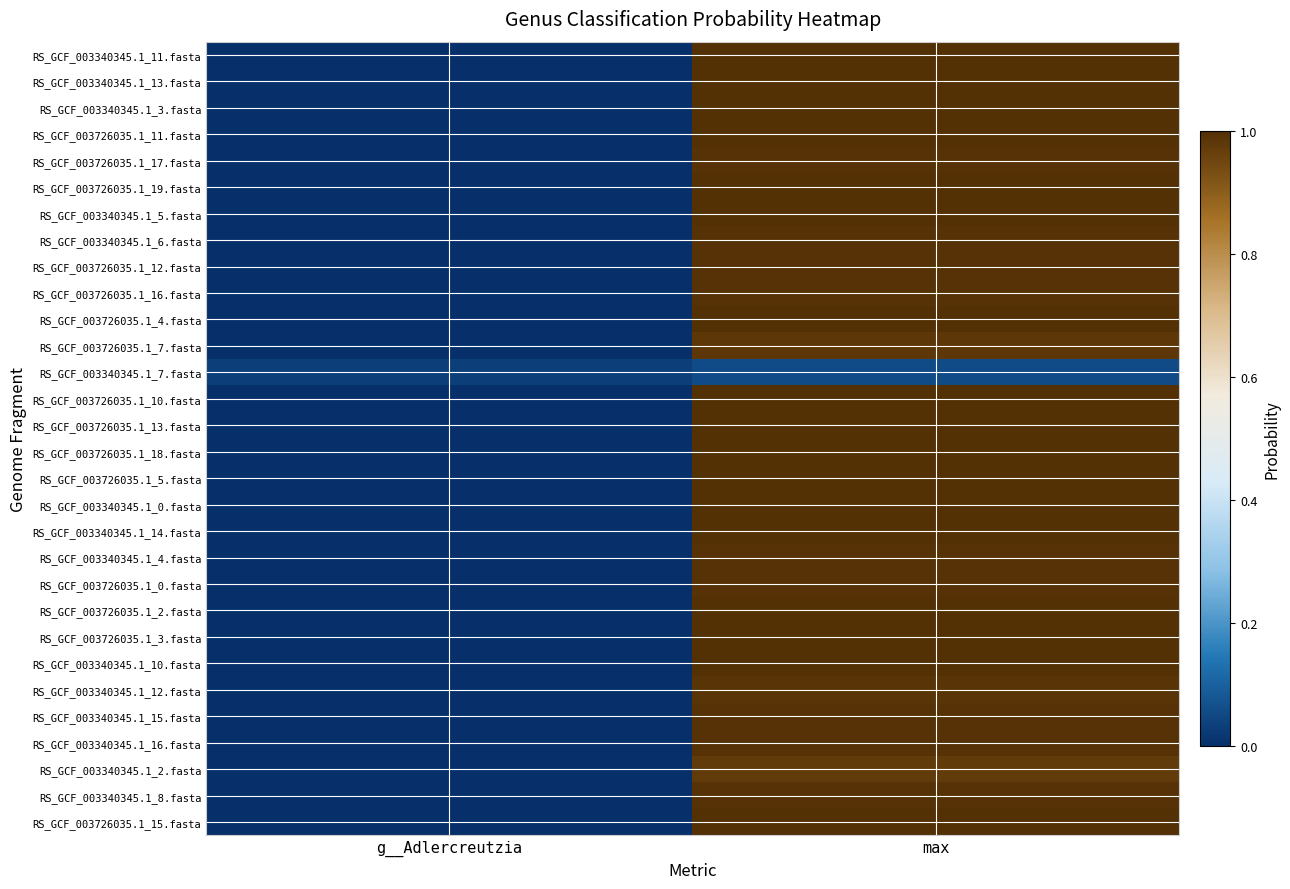

Rank the series at max from highest to lowest value.

RS_GCF_003340345.1_3.fasta, RS_GCF_003726035.1_5.fasta, RS_GCF_003726035.1_13.fasta, RS_GCF_003726035.1_18.fasta, RS_GCF_003726035.1_19.fasta, RS_GCF_003726035.1_10.fasta, RS_GCF_003340345.1_11.fasta, RS_GCF_003340345.1_13.fasta, RS_GCF_003726035.1_11.fasta, RS_GCF_003340345.1_0.fasta, RS_GCF_003340345.1_14.fasta, RS_GCF_003340345.1_5.fasta, RS_GCF_003726035.1_15.fasta, RS_GCF_003726035.1_4.fasta, RS_GCF_003726035.1_2.fasta, RS_GCF_003726035.1_3.fasta, RS_GCF_003340345.1_10.fasta, RS_GCF_003340345.1_8.fasta, RS_GCF_003726035.1_16.fasta, RS_GCF_003726035.1_17.fasta, RS_GCF_003340345.1_15.fasta, RS_GCF_003726035.1_12.fasta, RS_GCF_003340345.1_4.fasta, RS_GCF_003340345.1_16.fasta, RS_GCF_003726035.1_0.fasta, RS_GCF_003340345.1_6.fasta, RS_GCF_003340345.1_12.fasta, RS_GCF_003726035.1_7.fasta, RS_GCF_003340345.1_2.fasta, RS_GCF_003340345.1_7.fasta